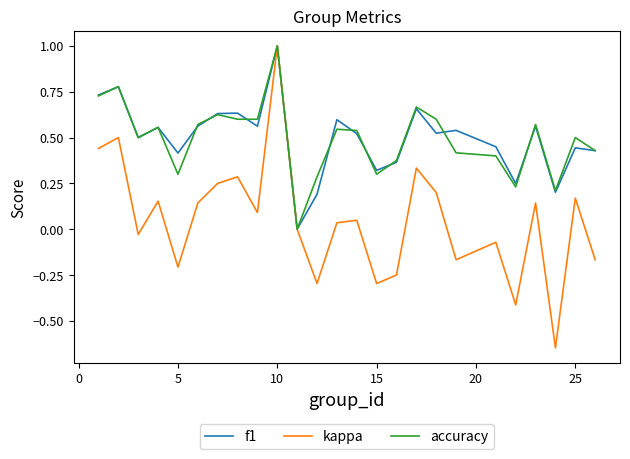

Which series has the widest spread of values?

kappa